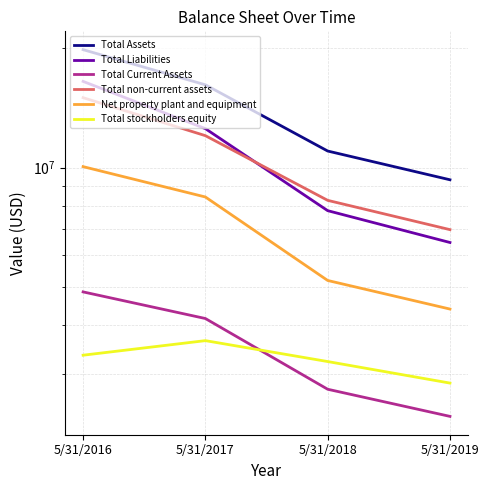

Rank the series by their maximum value, from lowest to highest.

Total stockholders equity, Total Current Assets, Net property plant and equipment, Total non-current assets, Total Liabilities, Total Assets